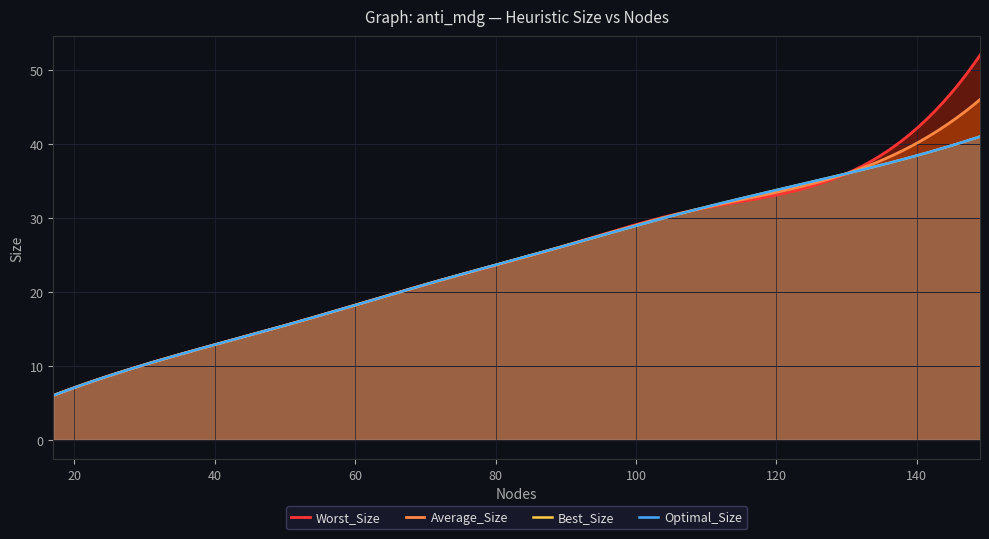

What is the lowest value of the Best_Size series?

6